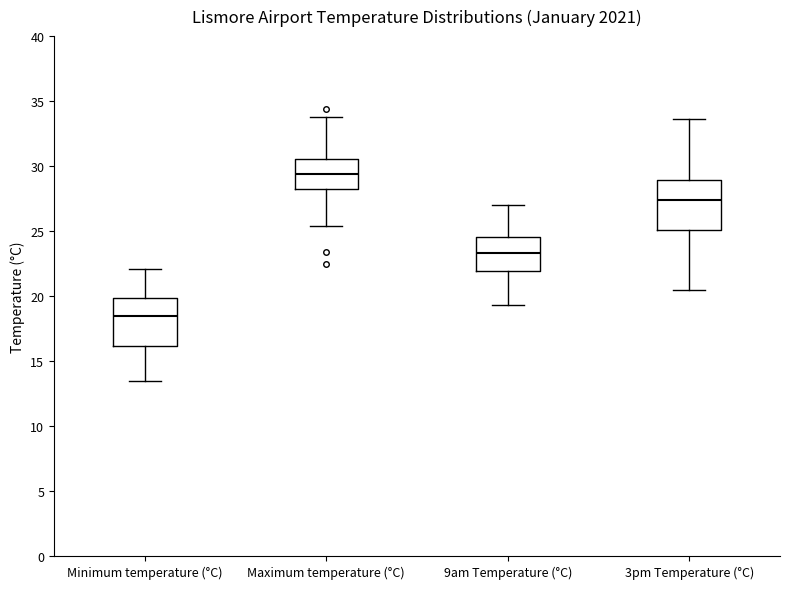

Reading left to right, read every box against the y-axis: the position of its median line, the range the box covers, and the ends of its whiskers. The values are not printed on the chart, so give them approximately, as read against the axis.

Minimum temperature (°C): median 18.5, box 16.0 to 20.0, whiskers 13.5 to 22.0
Maximum temperature (°C): median 29.5, box 28.5 to 30.5, whiskers 25.5 to 34.0
9am Temperature (°C): median 23.5, box 22.0 to 24.5, whiskers 19.5 to 27.0
3pm Temperature (°C): median 27.5, box 25.0 to 29.0, whiskers 20.5 to 33.5